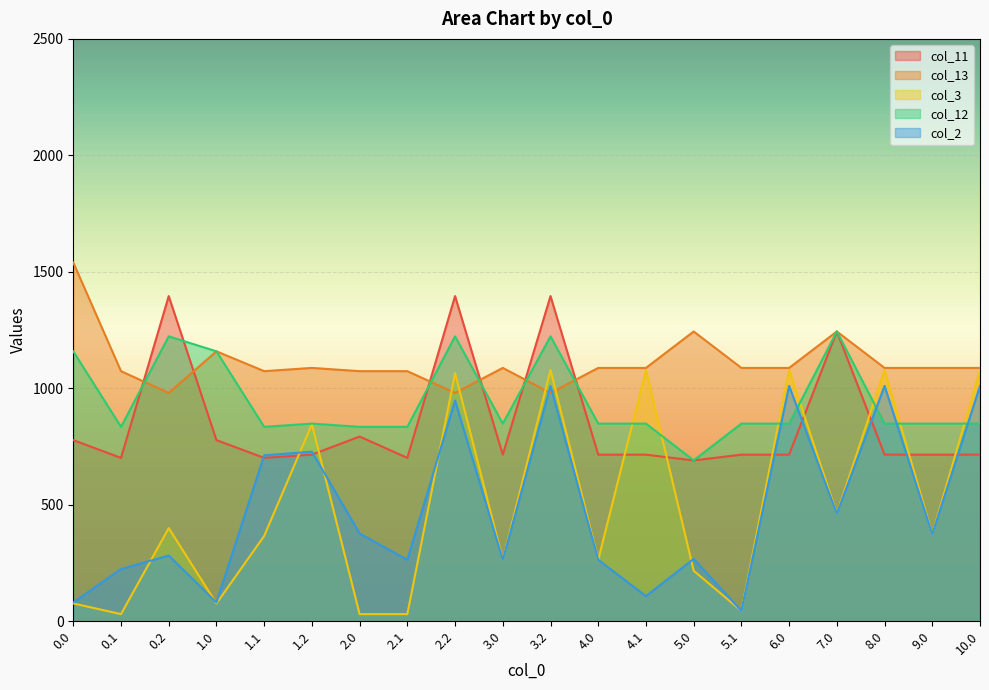

The col_12 series shows 1158.8 at 1.0. True or false?

True